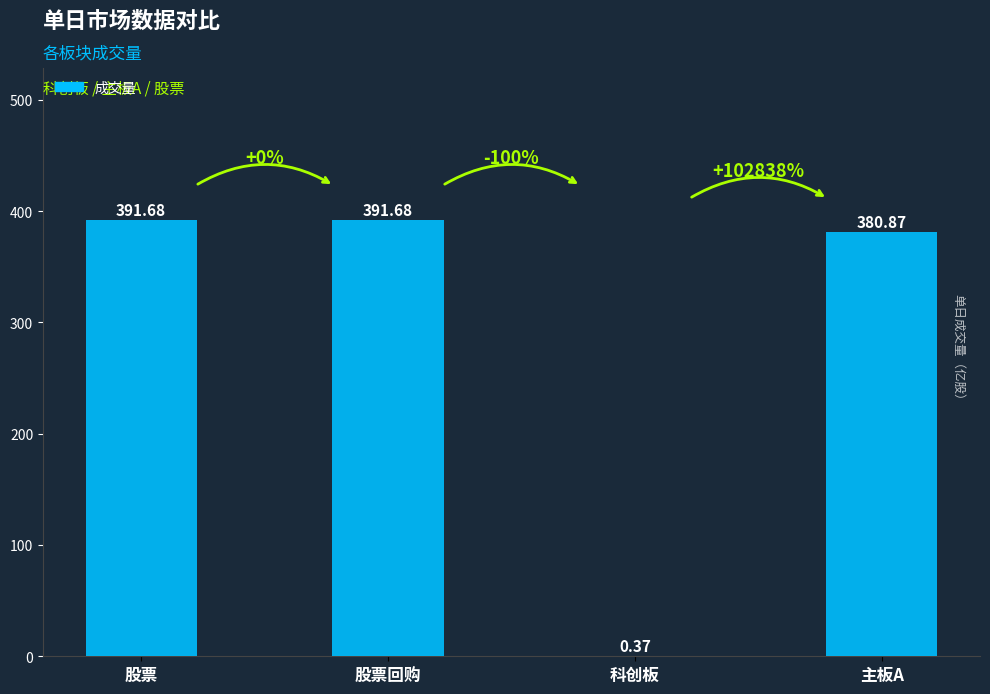

What is the approximate value at 股票?

391.7